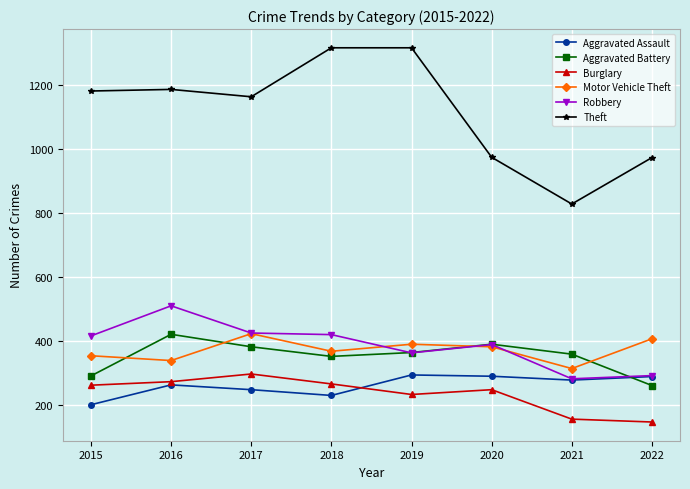

What is the value of the Aggravated Battery point at the 6th from the left?

391